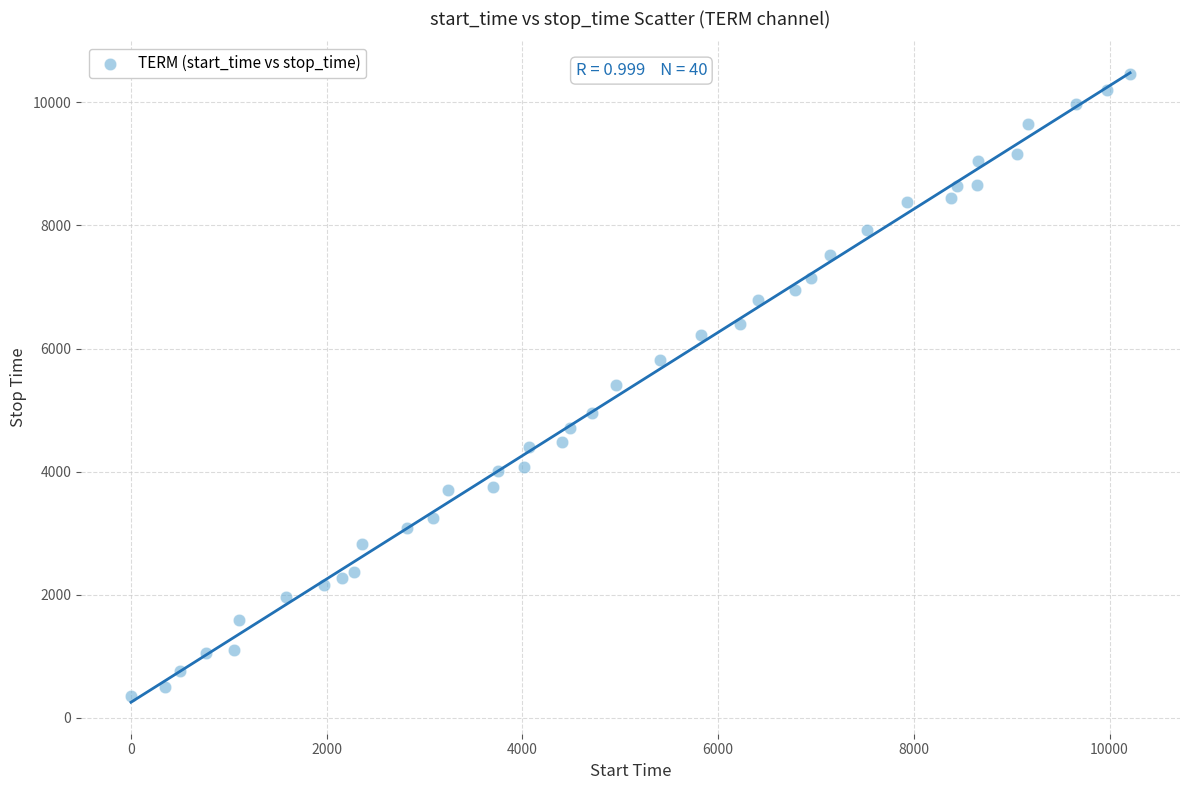

What is the range of X values (max minus min)?

10208